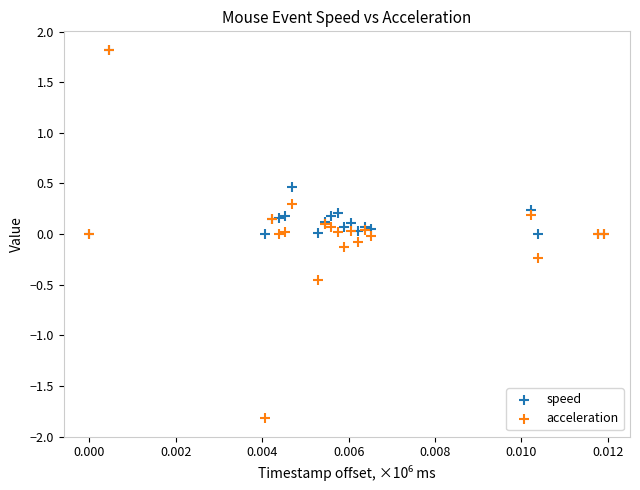

What are all the series names shown in the legend?

speed, acceleration